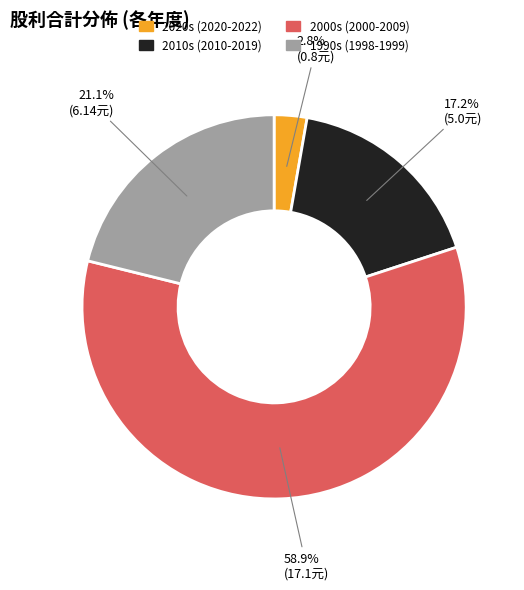

Is there any slice that represents more than half of the pie?

Yes